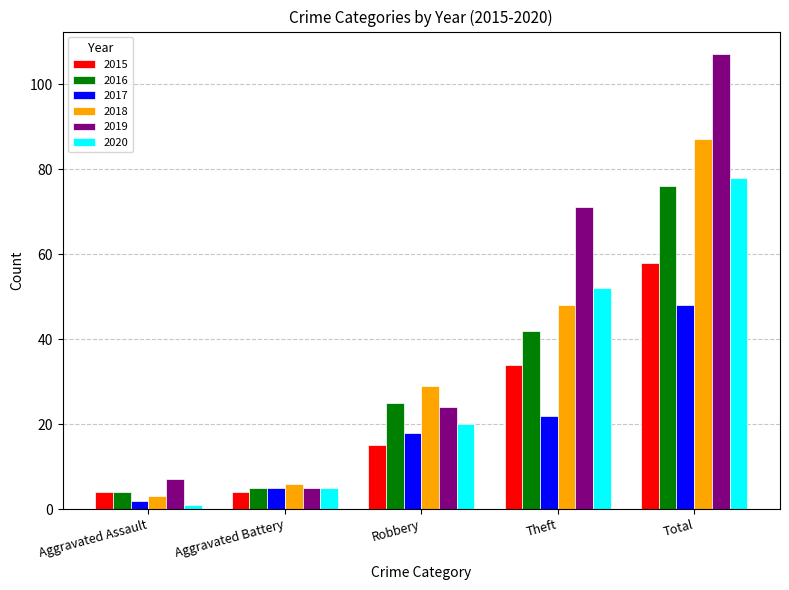

Where is 2020 nearest to the value 39?

Theft